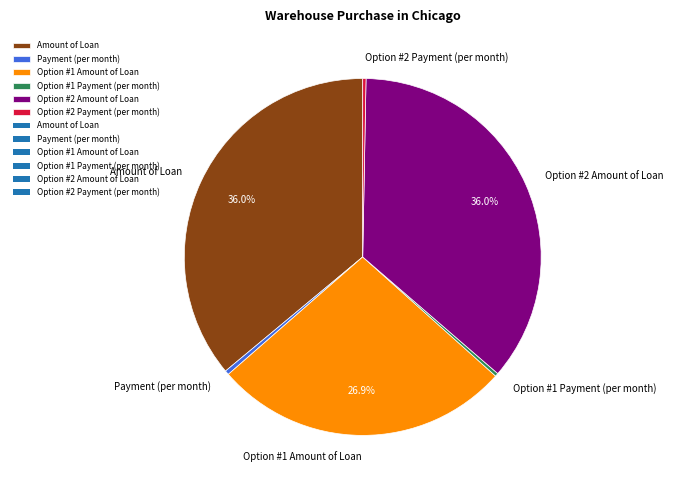

How much of the chart is everything except Option #1 Amount of Loan?

73.1%